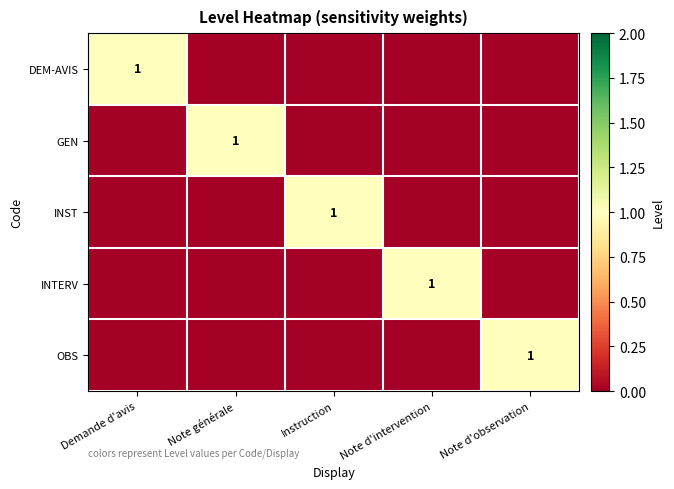

What is the difference between the highest and lowest values at Demande d'avis?

1